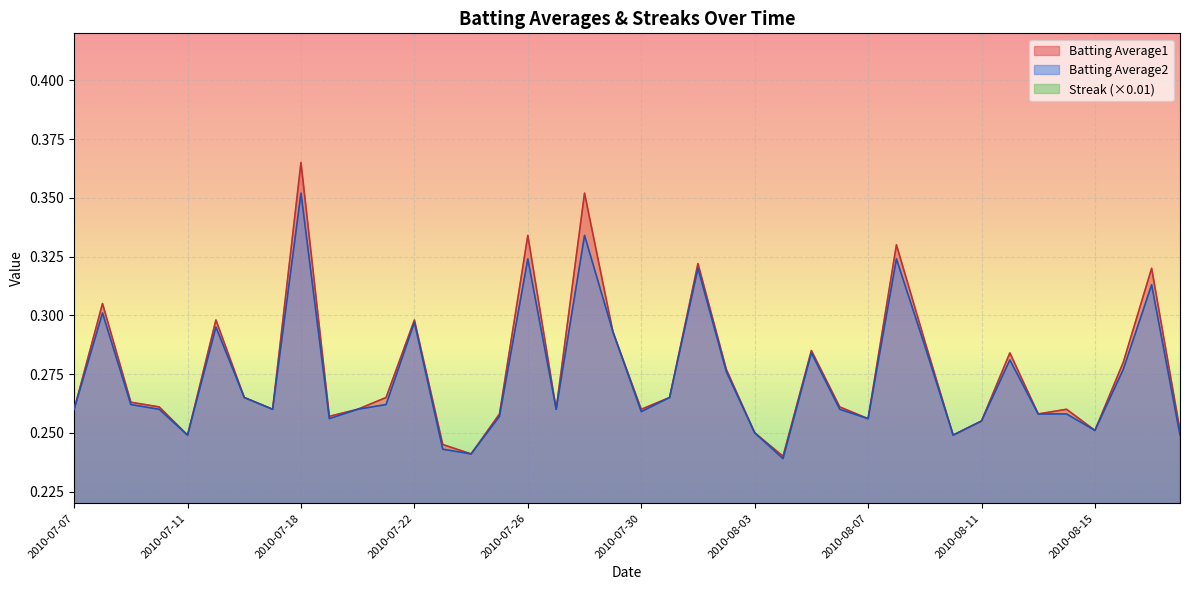

What is the sum of all Batting Average1 values?

11.0